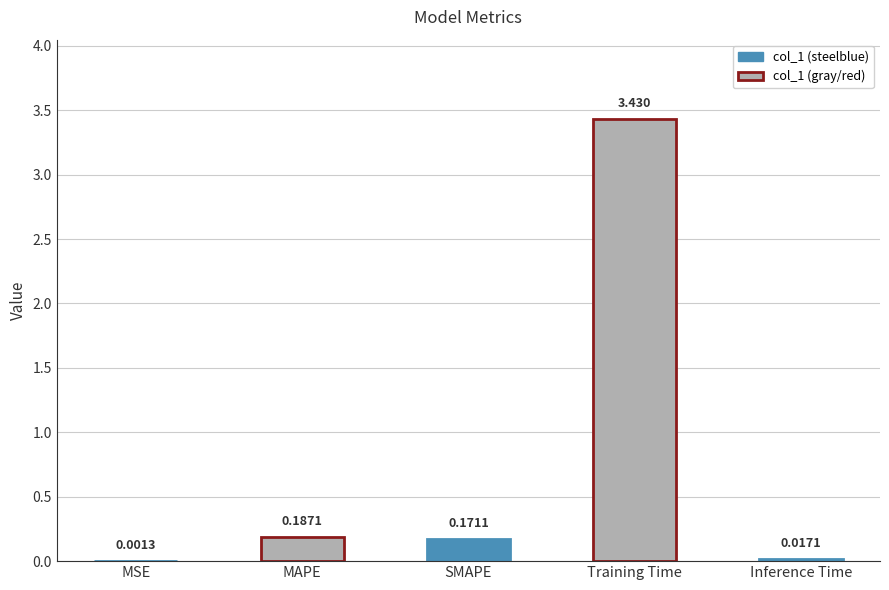

True or false: the data shows 2.1 at Training Time.

False